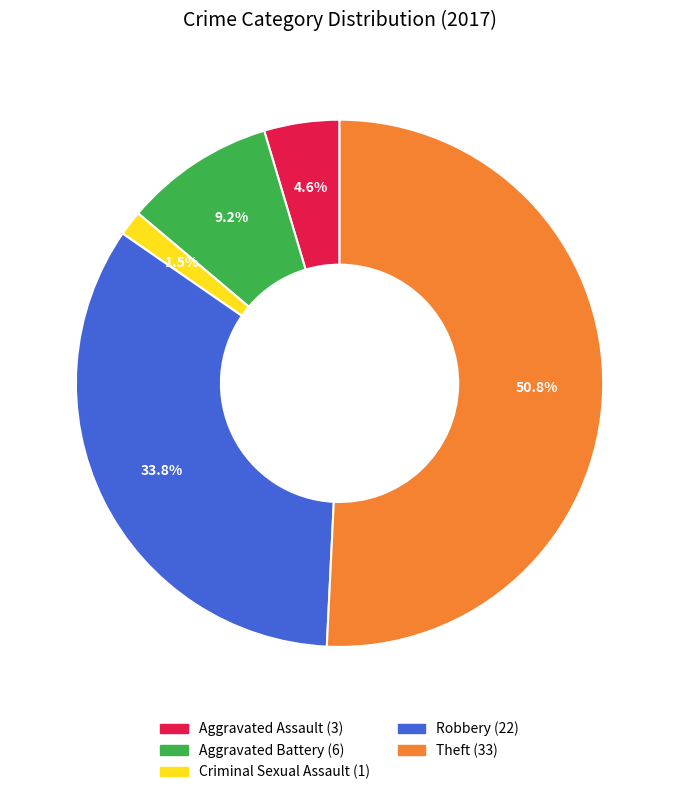

Is there any slice that represents more than half of the pie?

Yes